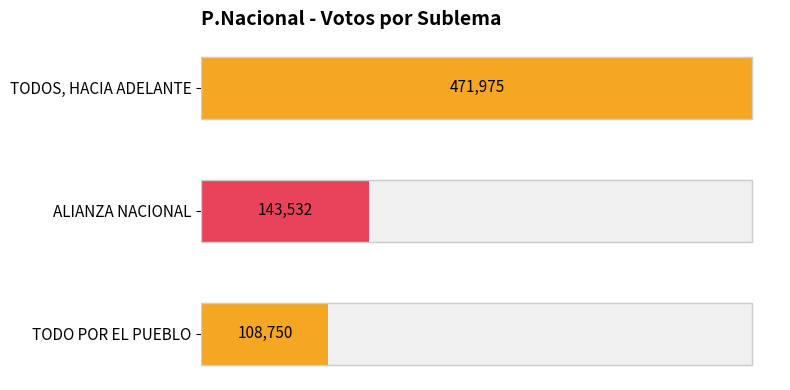

At which label is the value closest to 290362?

ALIANZA NACIONAL